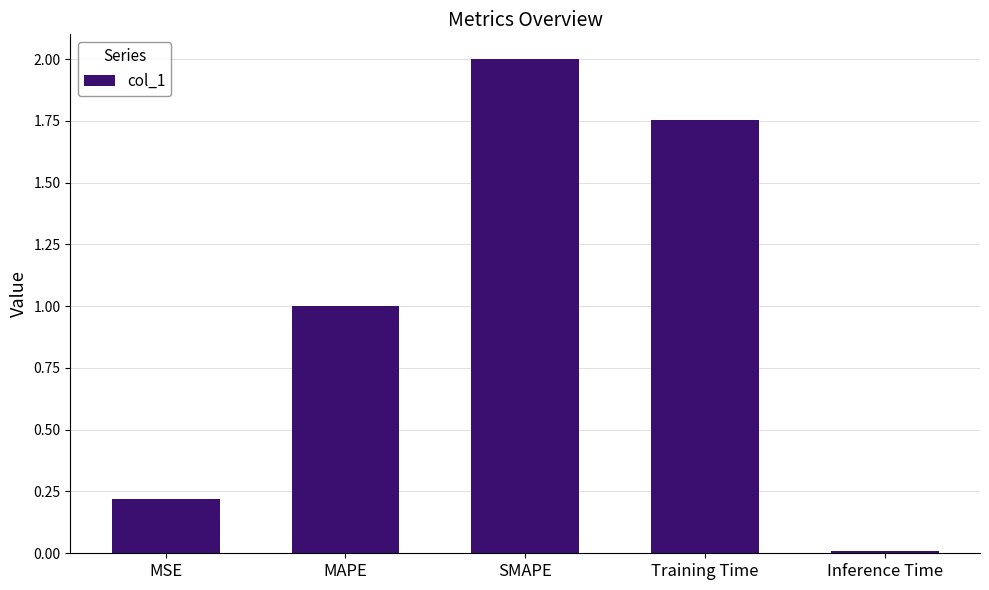

What is the difference between the second highest and second lowest values?

1.5